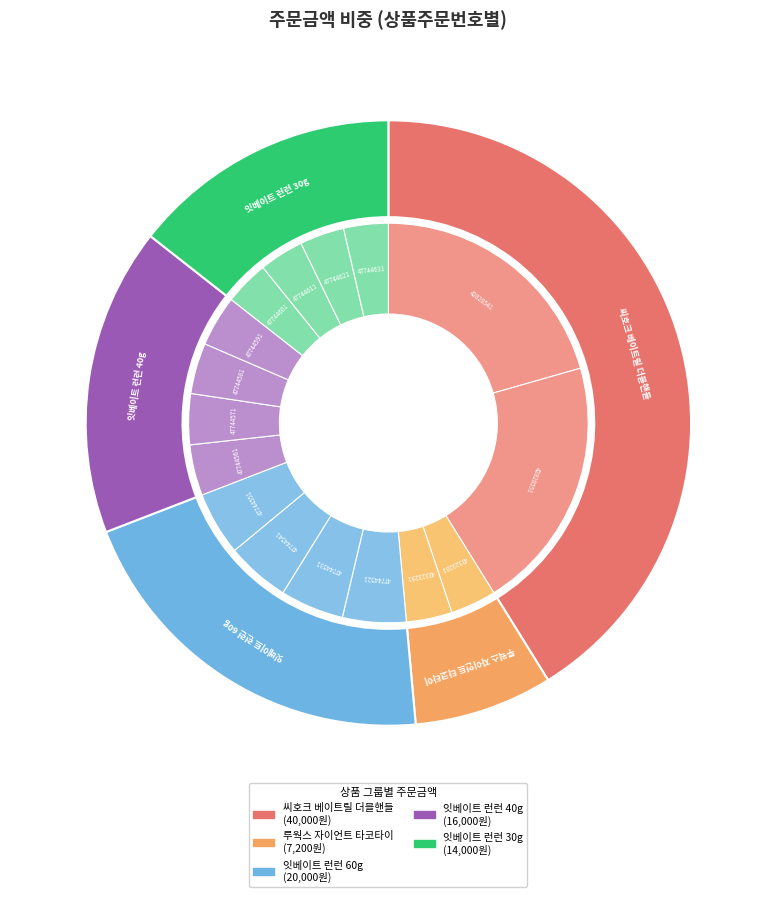

What percentage is the 2025041847744591 slice, to the nearest percent?

4%